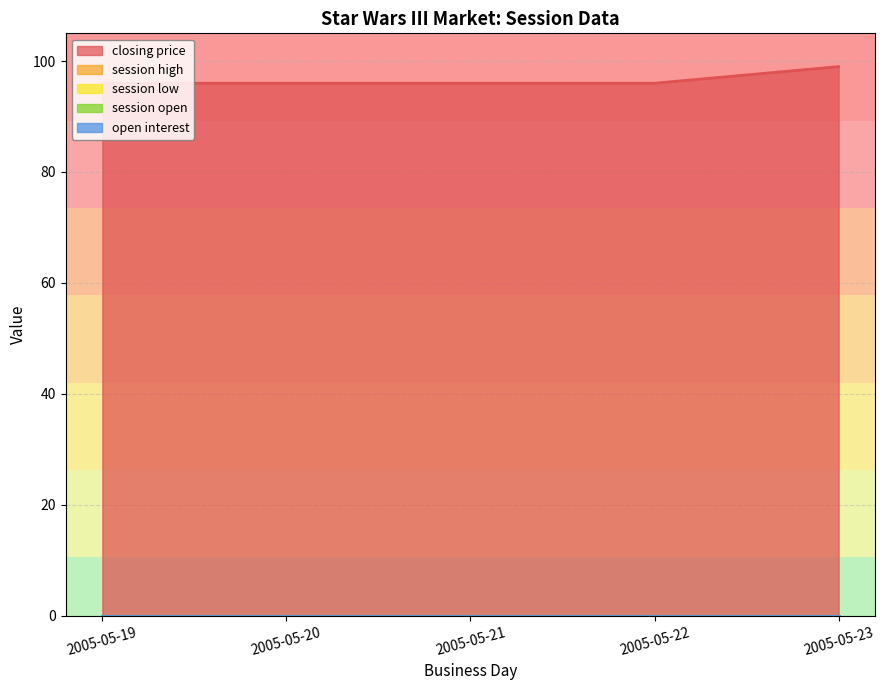

What is the difference between the highest and lowest values at 2005-05-22?

96